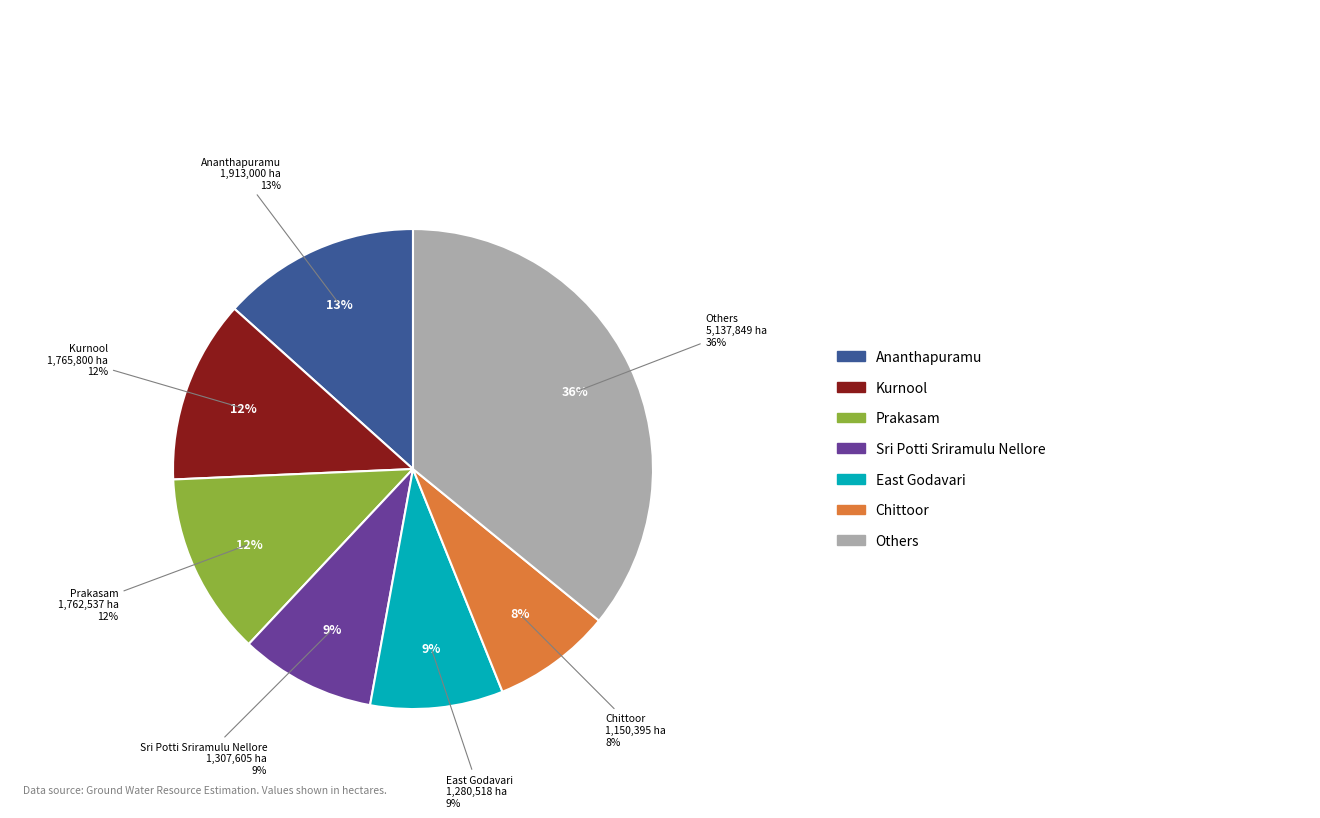

Which has a higher value, East Godavari or Prakasam?

Prakasam